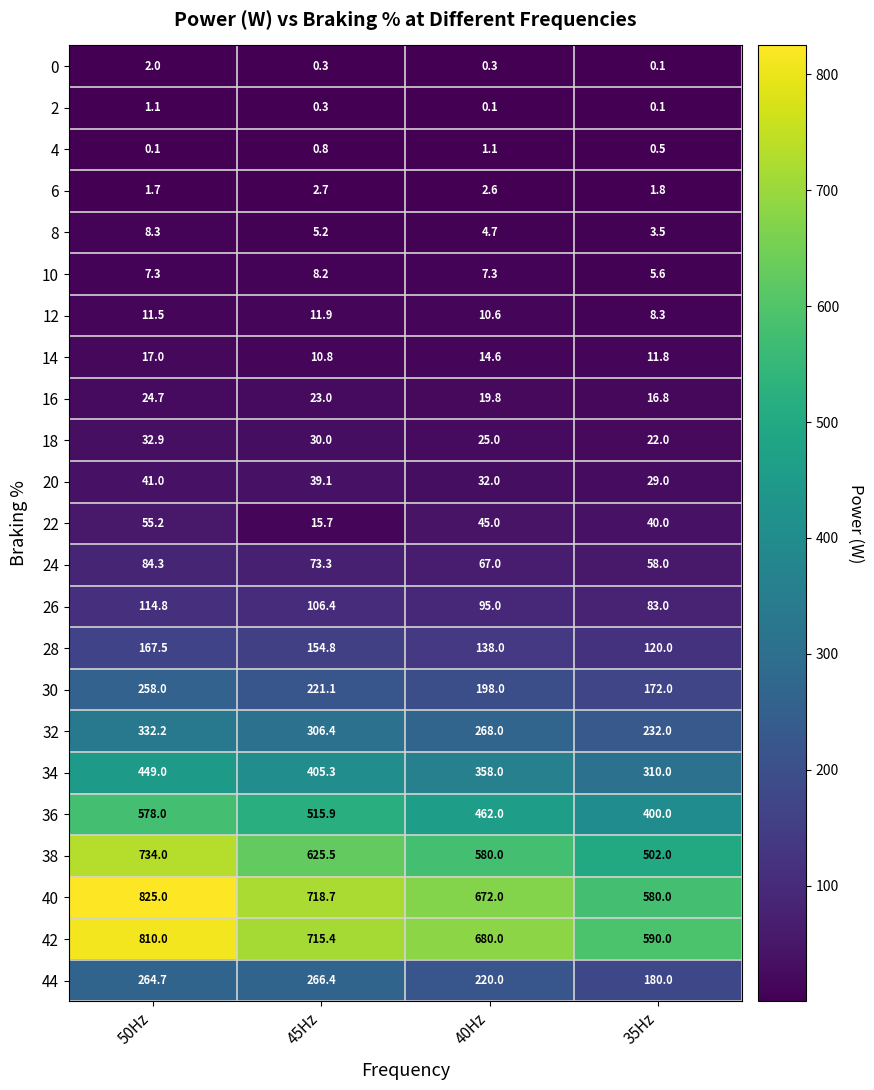

Rank the categories by 20 value from highest to lowest.

50Hz, 45Hz, 40Hz, 35Hz